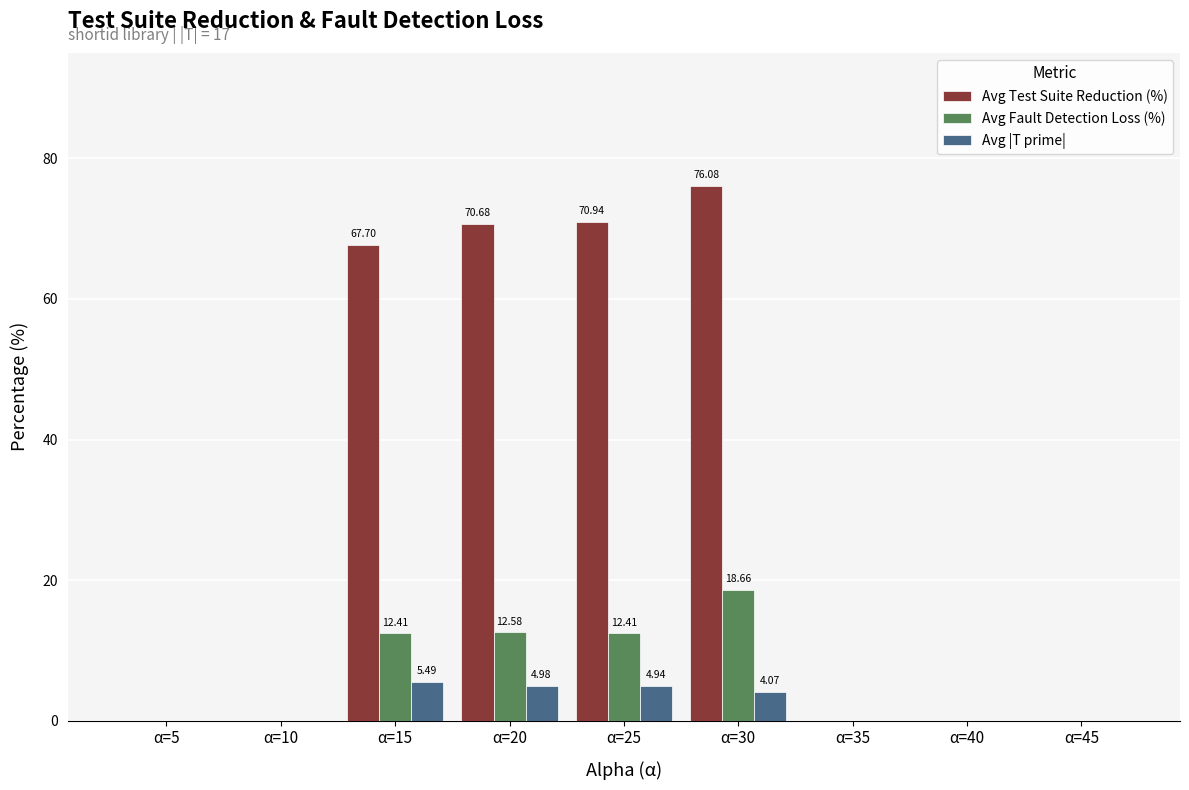

What are all the series names shown in the legend?

Avg Test Suite Reduction (%), Avg Fault Detection Loss (%), Avg |T prime|